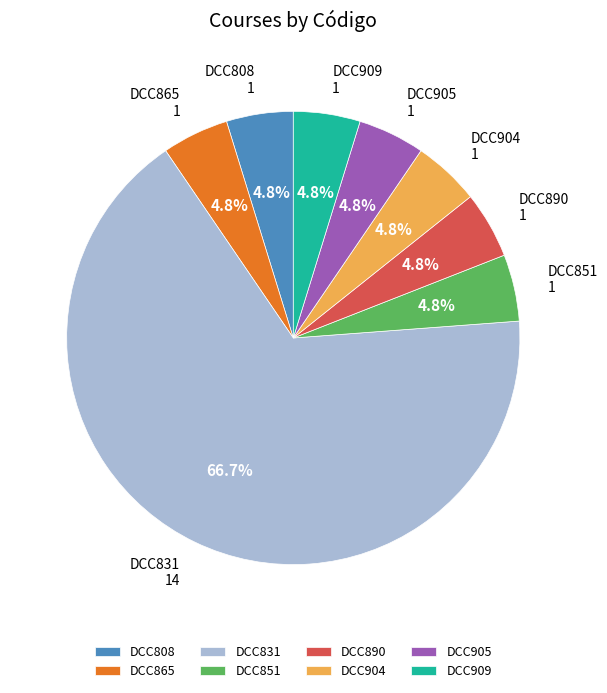

How much of the chart is everything except DCC808?

95.2%